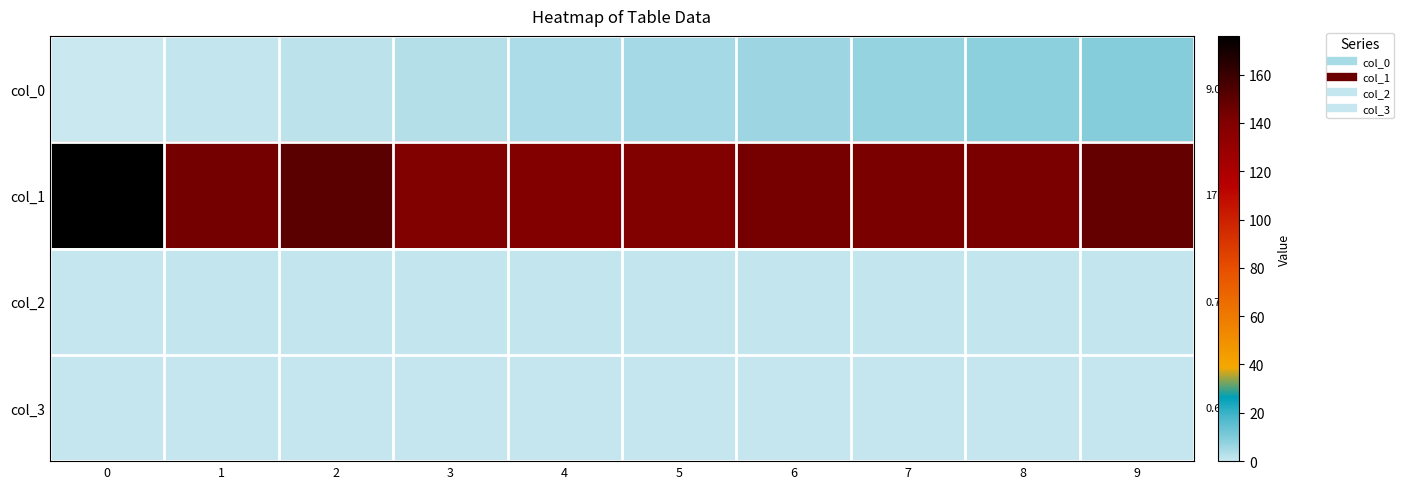

Which has a higher value, 9 or 0?

9